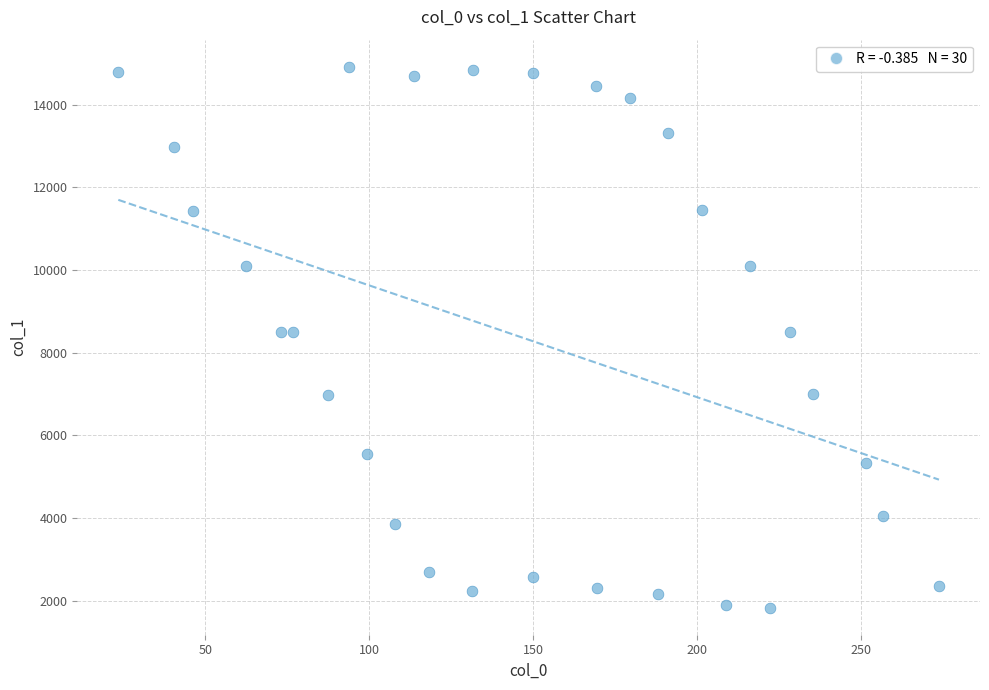

What is the range of X values (max minus min)?

250.3